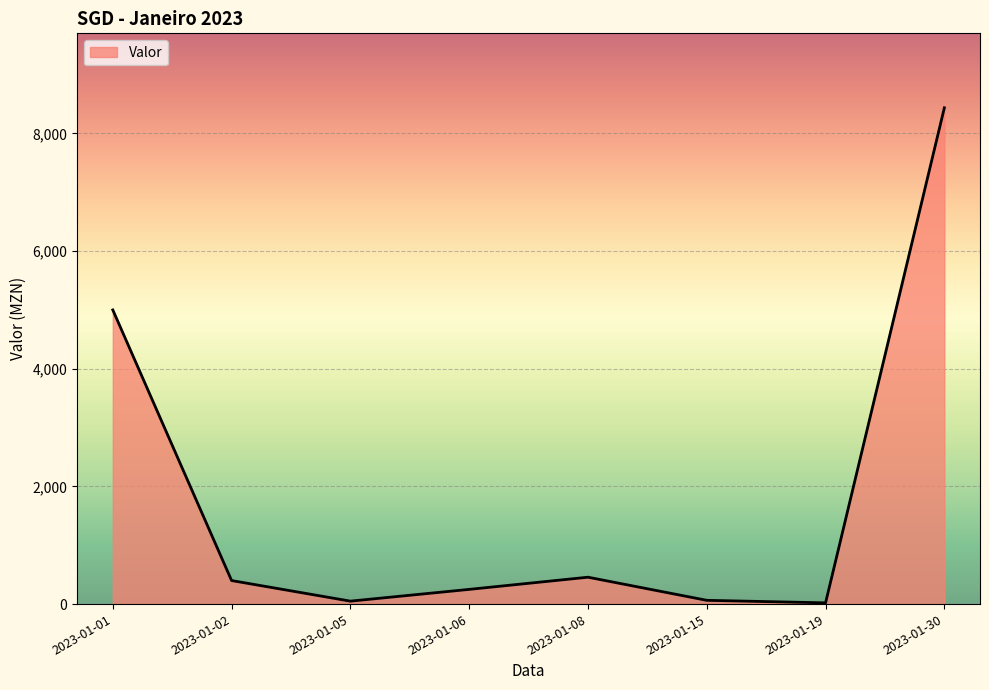

At which category does the data reach its first local peak?

2023-01-08